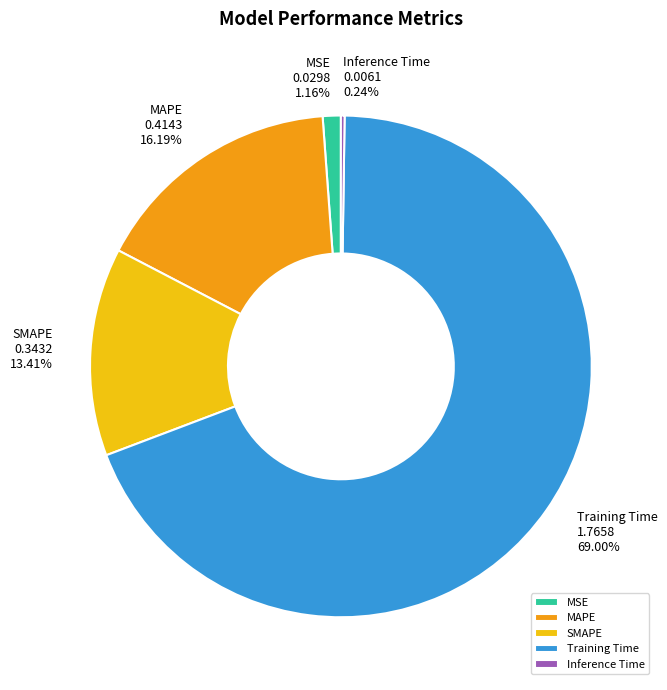

Which slice represents more than half of the pie?

Training Time